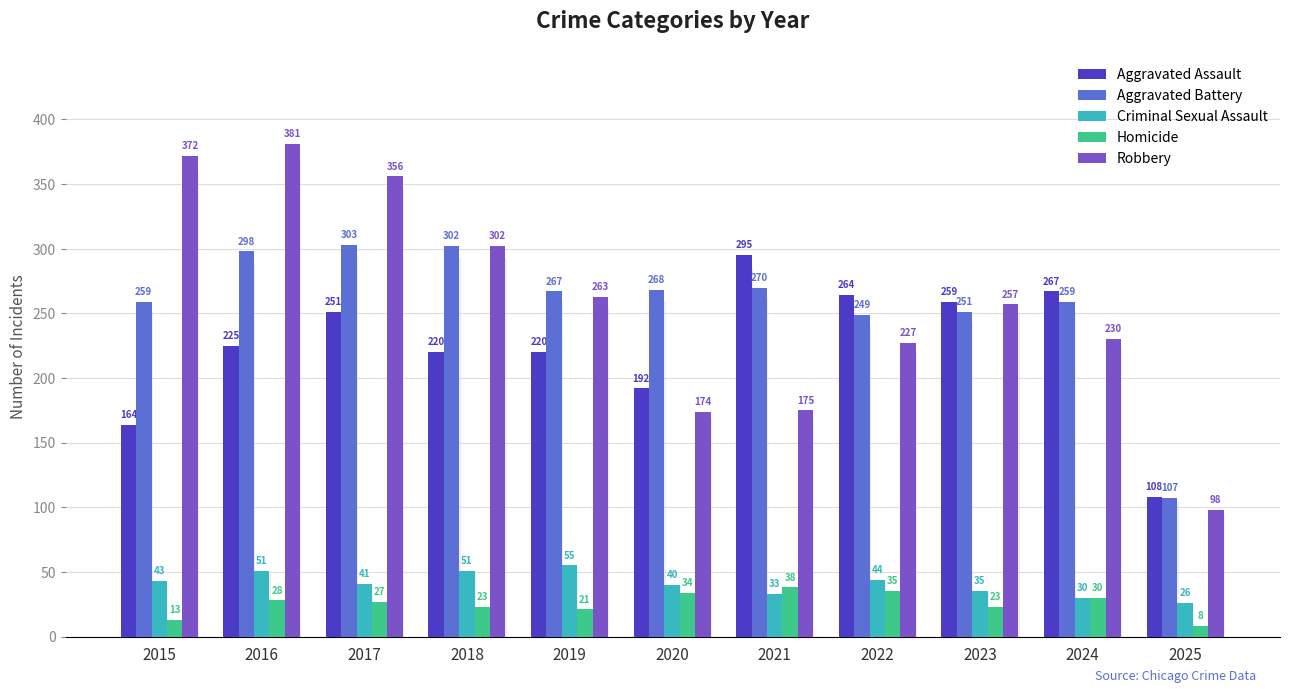

How many categories are shown in the chart?

11